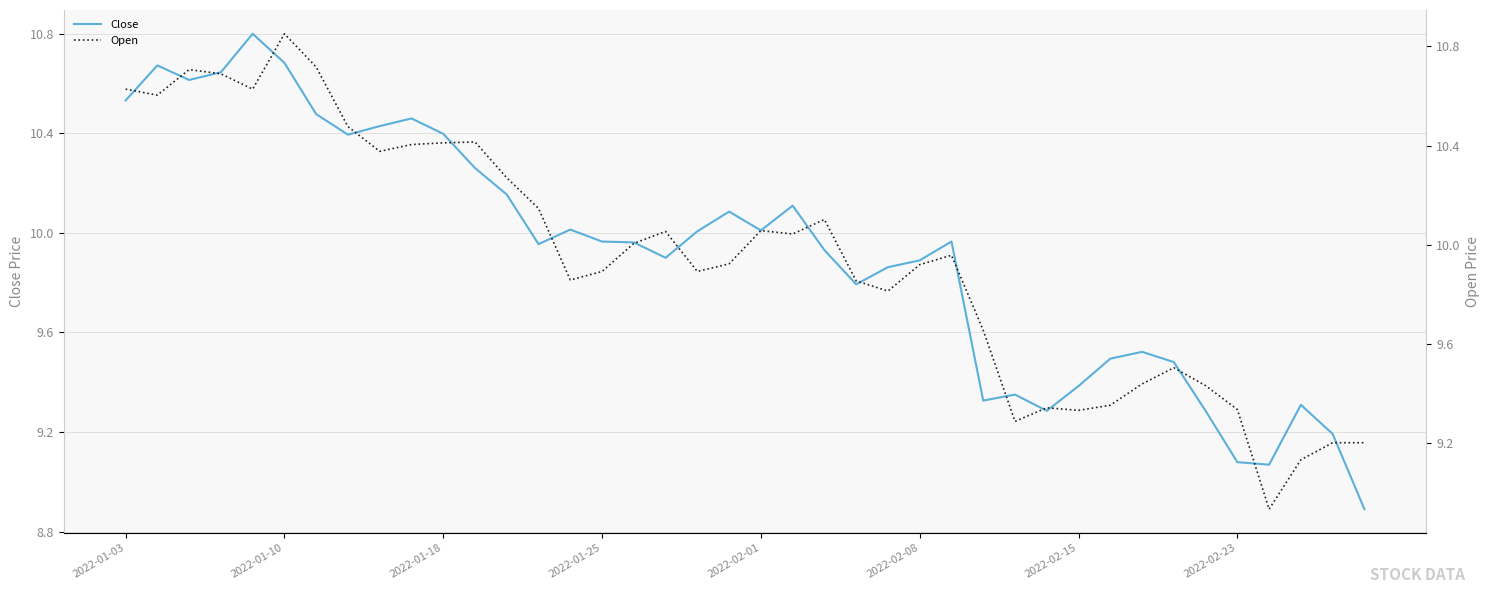

The value of Close at 8 is 14.1. True or false?

False